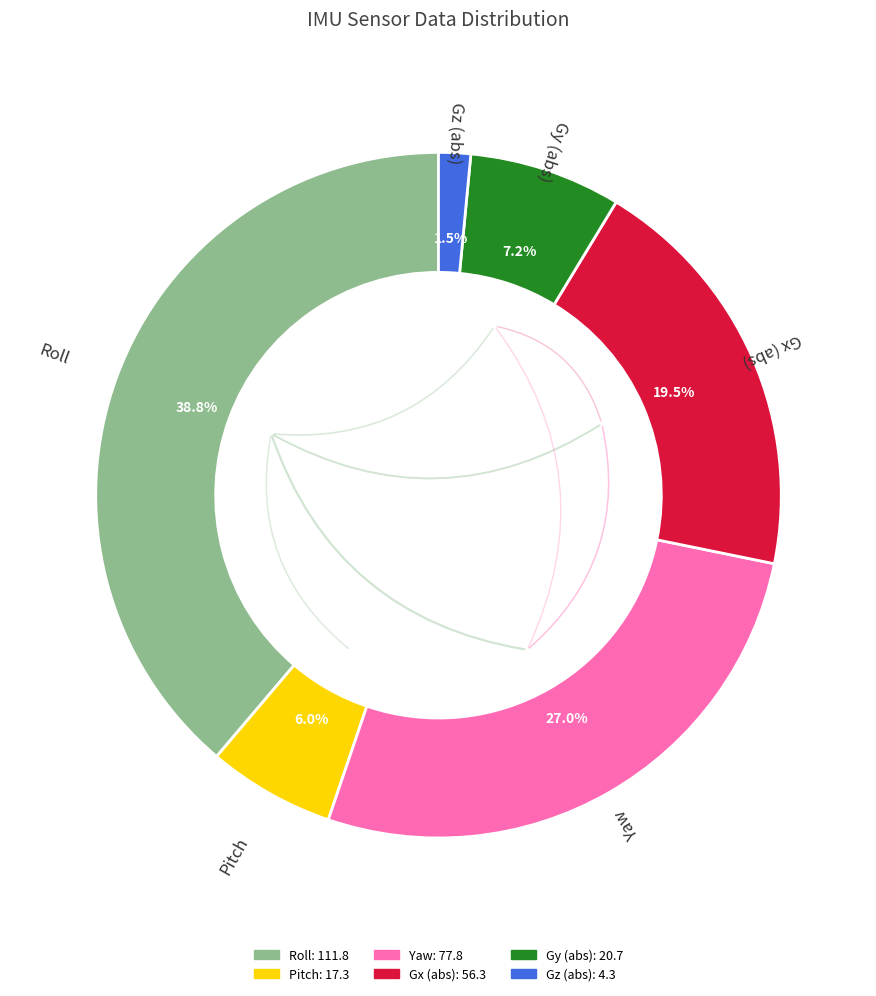

Does any single category account for the majority?

No